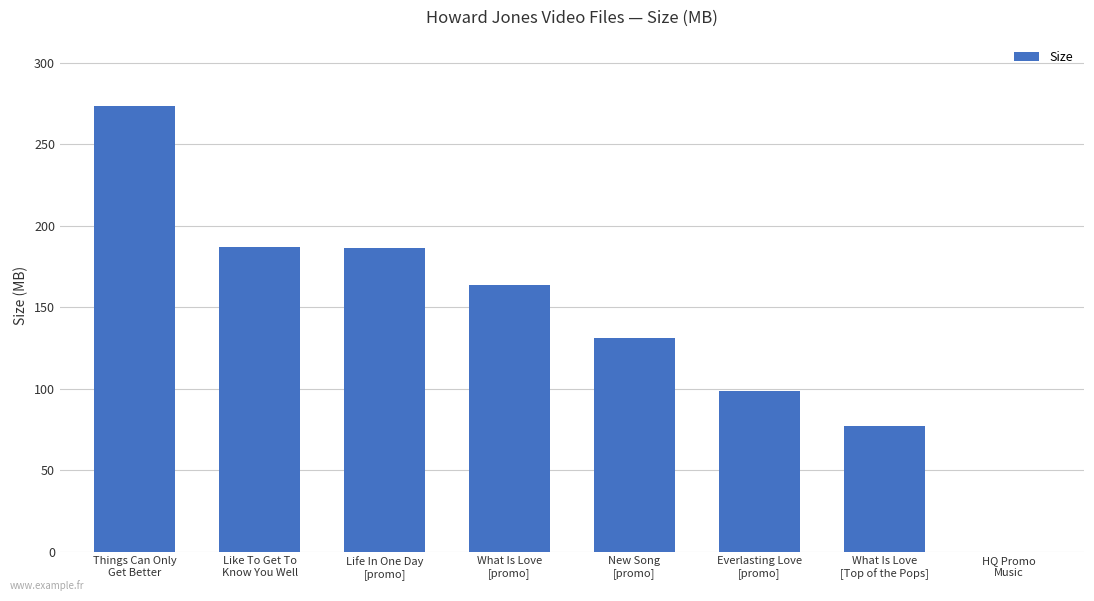

Between What Is Love
[Top of the Pops] and What Is Love
[promo], which is larger?

What Is Love
[promo]